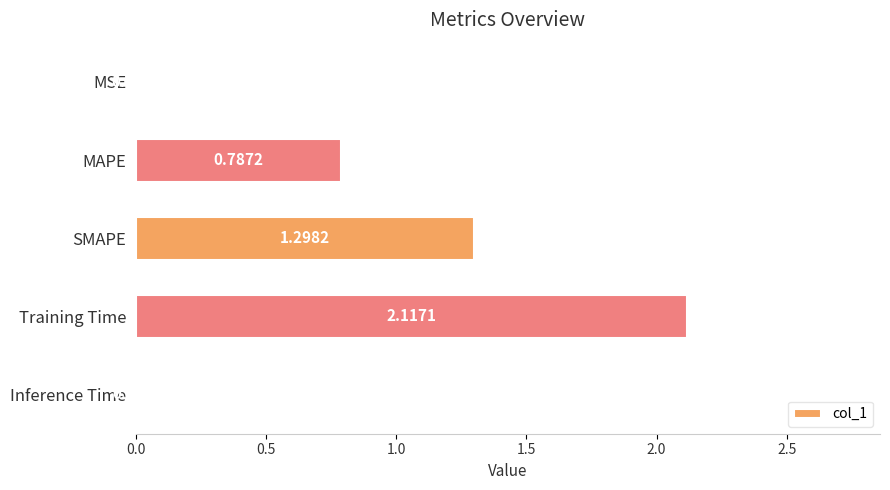

What is the sum of all values?

4.2